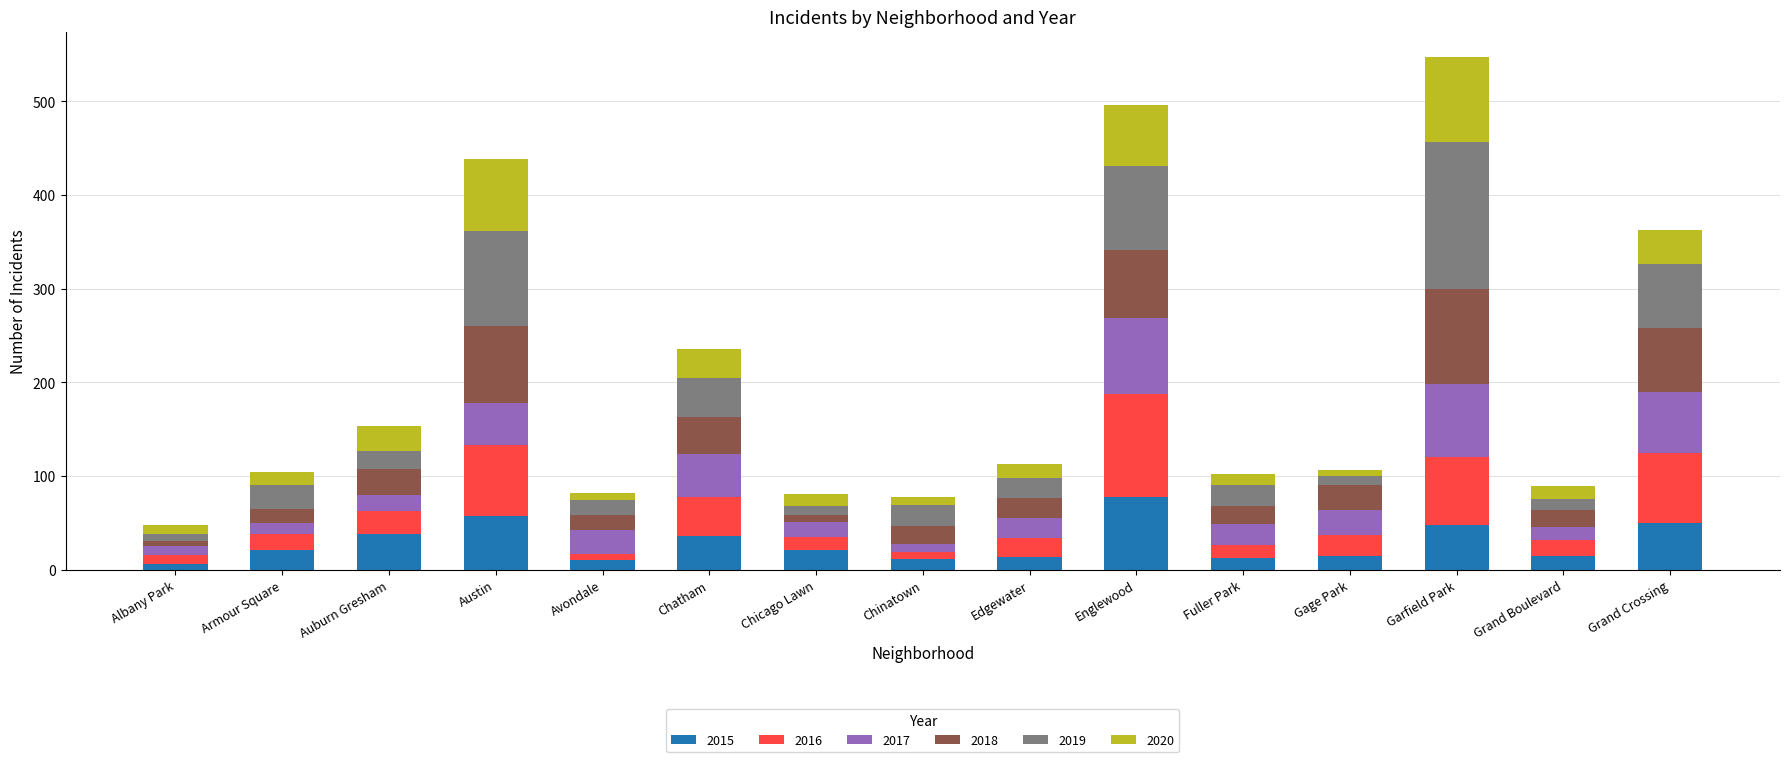

What is the maximum value for 2015?

78